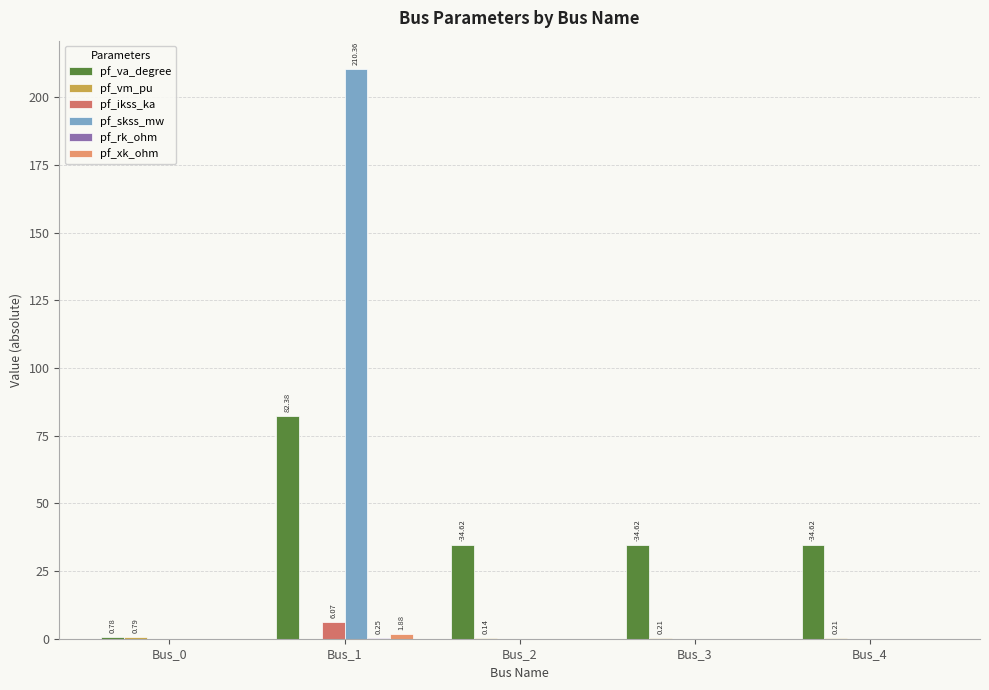

How many groups of bars are there?

5